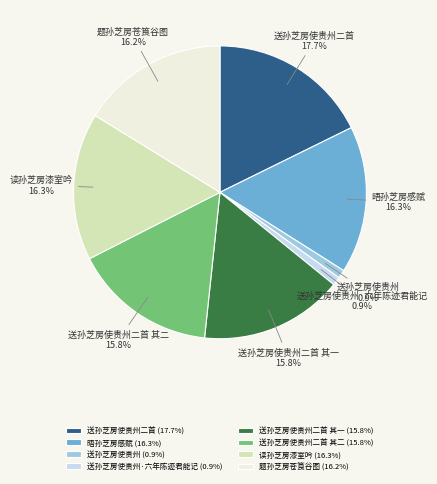

How many slices are in this pie chart?

8